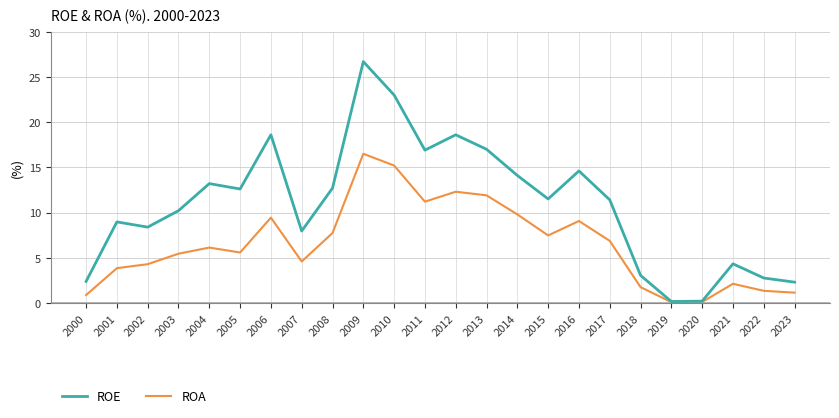

Which series has the largest total across all categories?

ROE